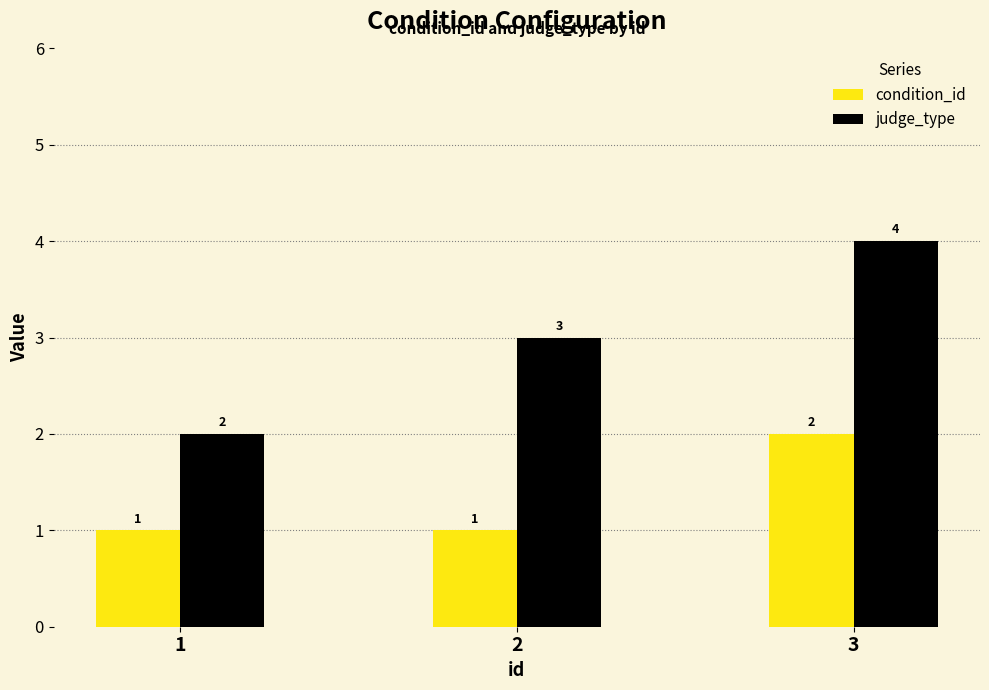

Is it true that condition_id equals 2 at 2?

False